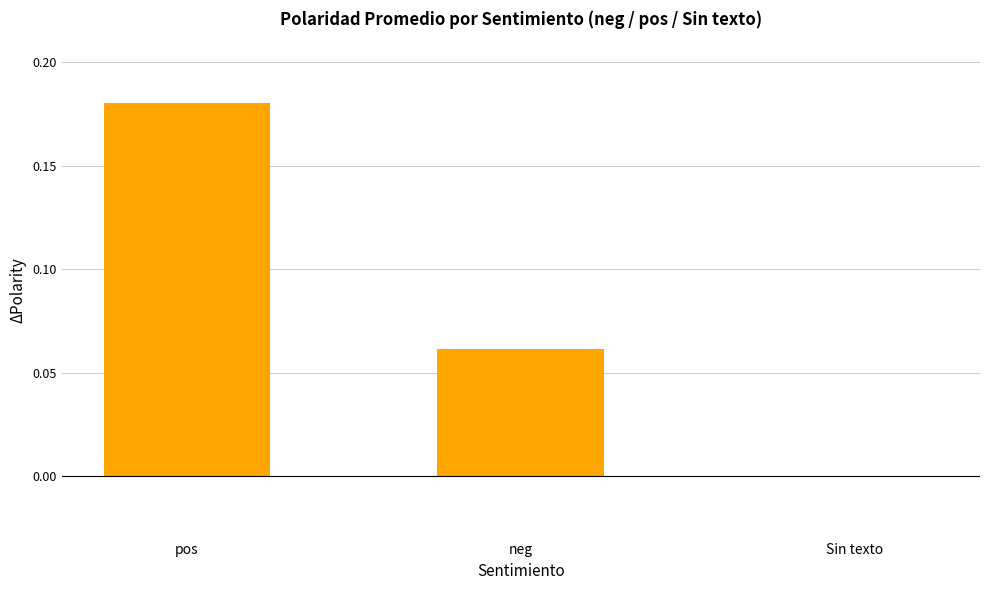

How many values are above zero?

2